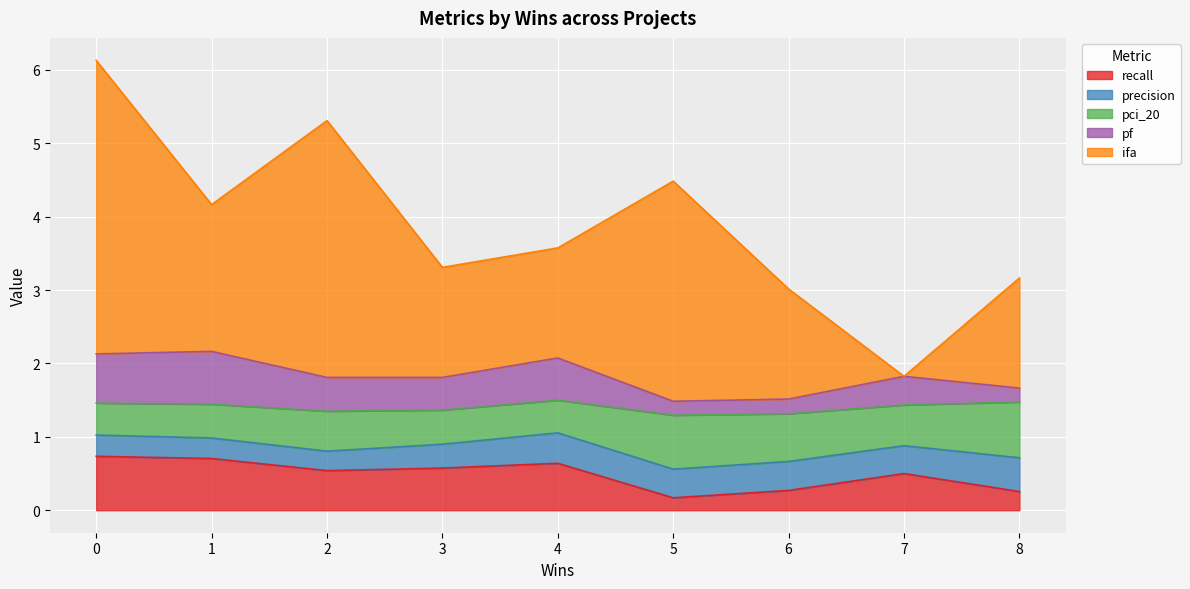

What are all the series names shown in the legend?

recall, precision, pci_20, pf, ifa